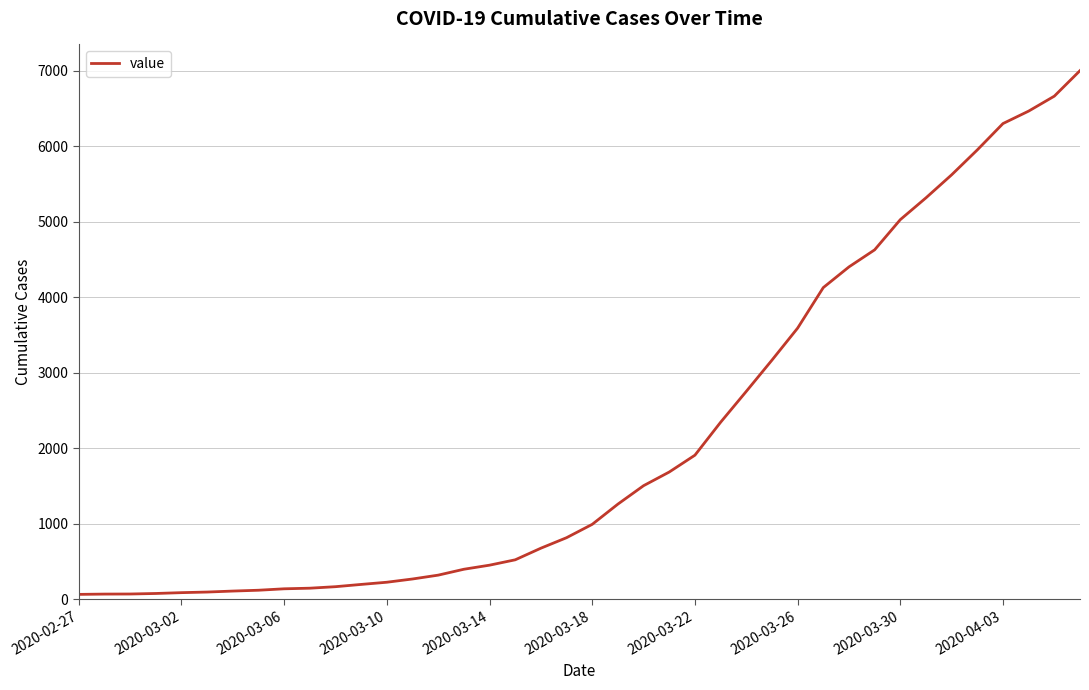

What is the difference between the maximum and minimum values?

6938